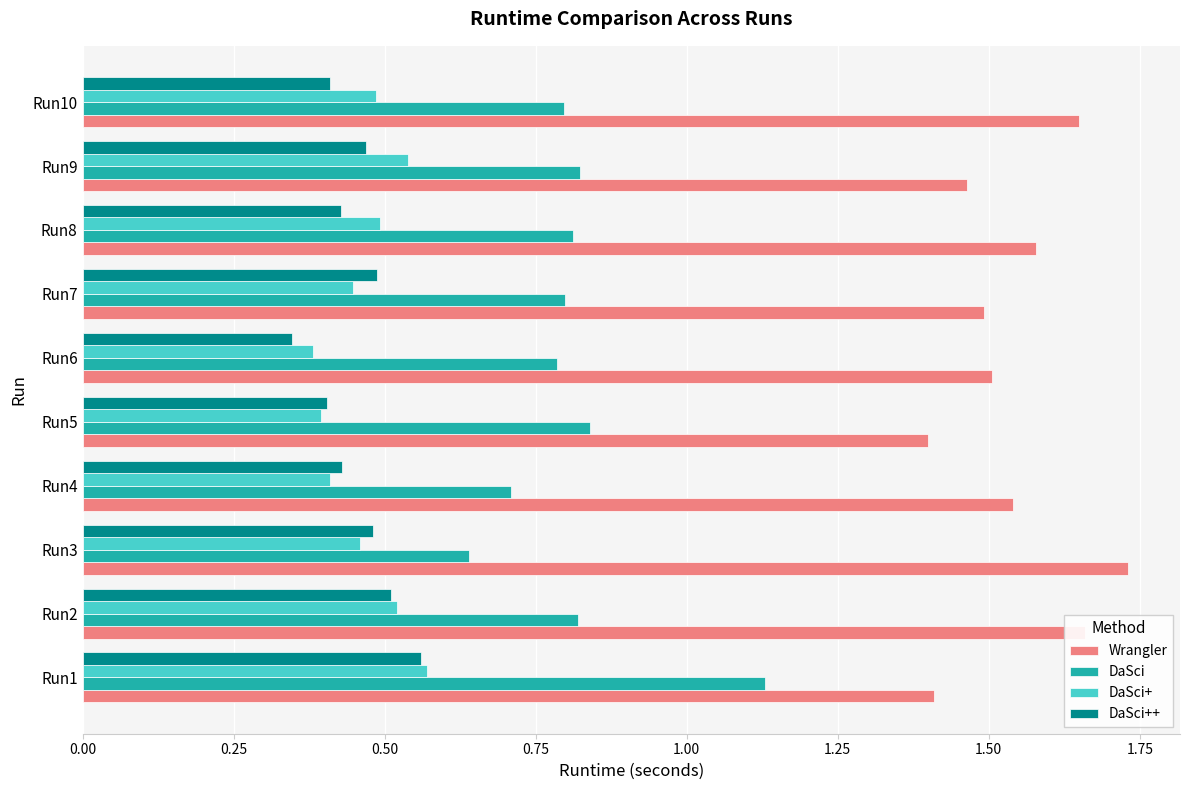

At which category is the sum across all series the highest?

Run1